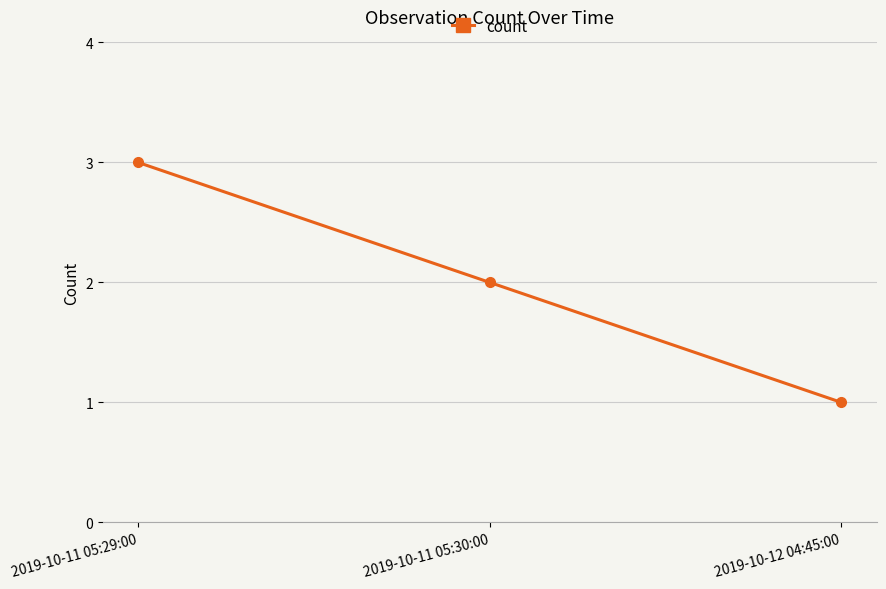

What position from the left is 2019-10-12 04:45:00?

3